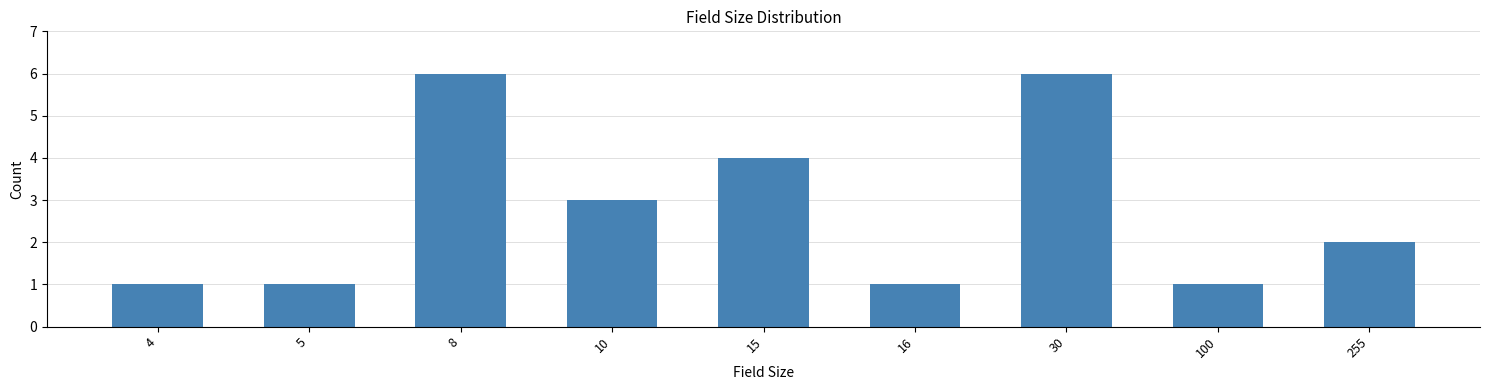

Reading left to right, extract all data points from this chart.

4=1	5=1	8=6	10=3	15=4	16=1	30=6	100=1	255=2